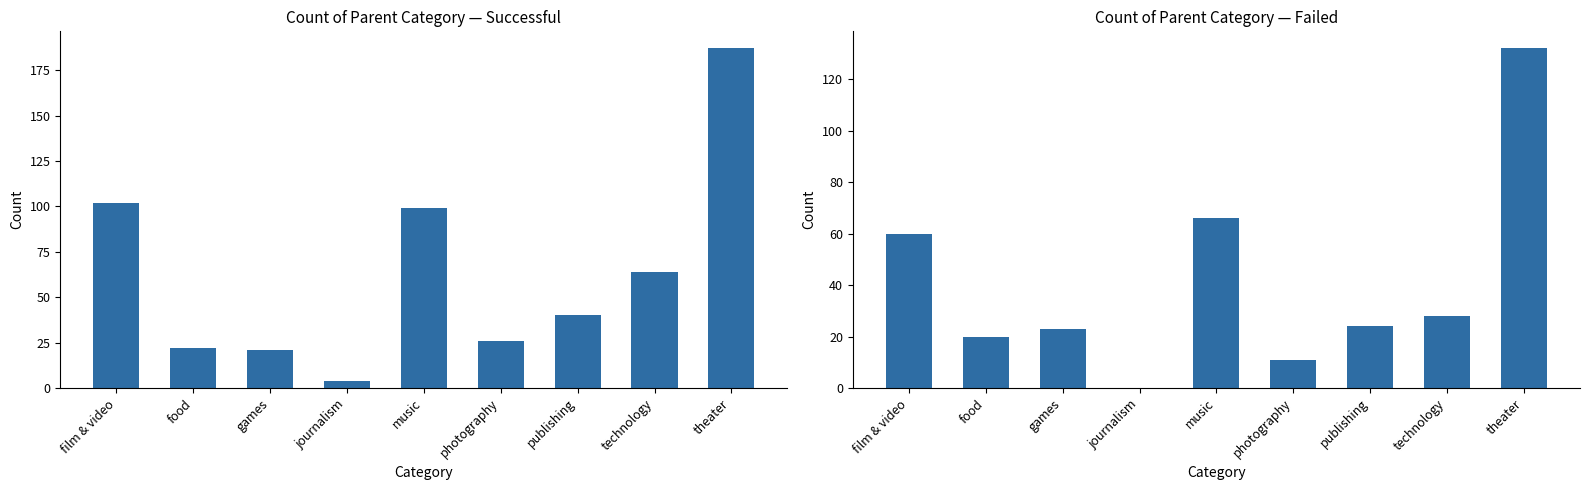

Which category has the highest value across all series?

theater